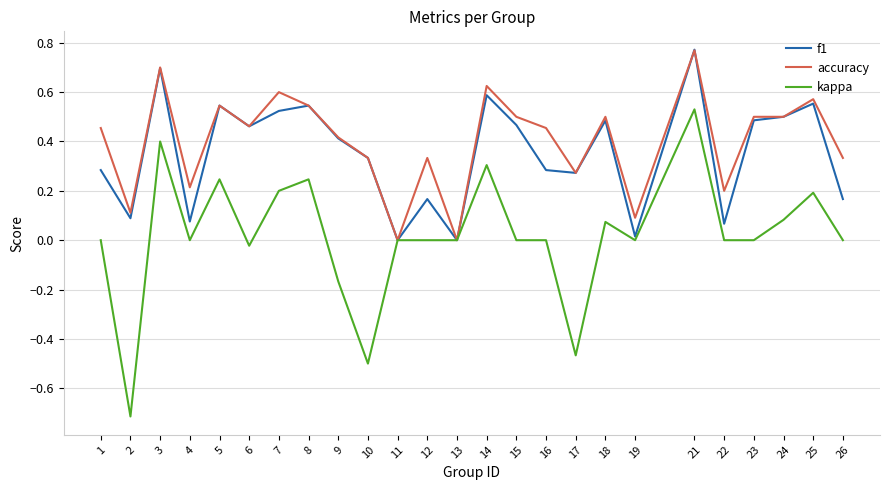

What is the total value across all series at 15?

1.0